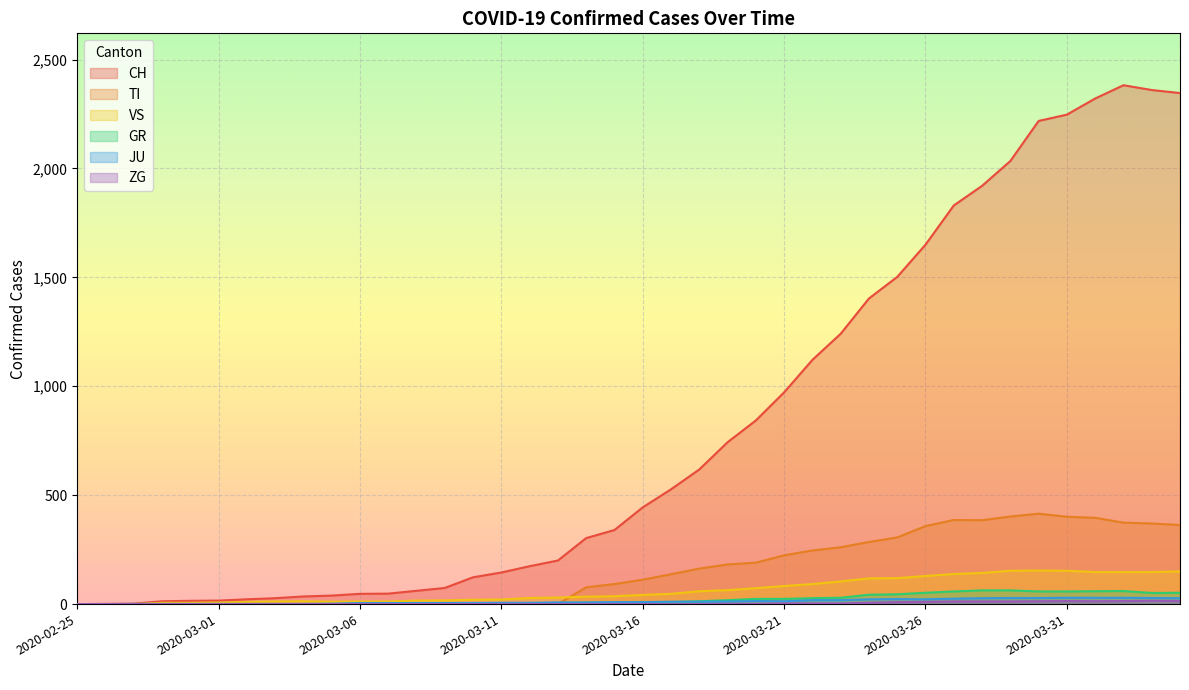

Reading left to right, what are all the values shown in this chart?

CH: 0	1	2	13	15	16	22	27	35	39	47	48	61	74	123	145	174	200	303	340	444	527	618	743	843	972	1121	1241	1403	1502	1650	1830	1920	2034	2218	2247	2321	2382	2360	2346
TI: 0	0	0	0	0	0	0	0	0	0	0	0	0	0	0	0	0	0	77	92	112	137	163	182	190	224	246	261	285	306	358	386	385	402	415	401	396	374	370	363
GR: 0	0	0	0	0	0	0	0	0	0	0	0	0	0	0	0	0	0	6	0	9	9	13	18	24	24	27	29	43	45	52	58	63	63	58	58	59	60	51	52
JU: 0	0	1	1	1	1	1	1	1	2	5	5	5	5	5	6	6	8	8	9	9	11	11	12	14	13	18	18	22	23	22	25	27	28	28	29	29	29	28	27
VS: 0	0	0	6	6	7	10	12	13	11	12	12	16	17	20	21	28	30	34	36	42	47	59	64	73	83	92	104	118	119	129	138	143	153	154	153	147	147	147	150
ZG: 0	0	0	0	0	0	0	0	0	0	0	0	0	0	0	0	0	0	0	0	0	0	0	1	1	3	3	3	6	9	10	12	12	12	13	14	13	14	15	14